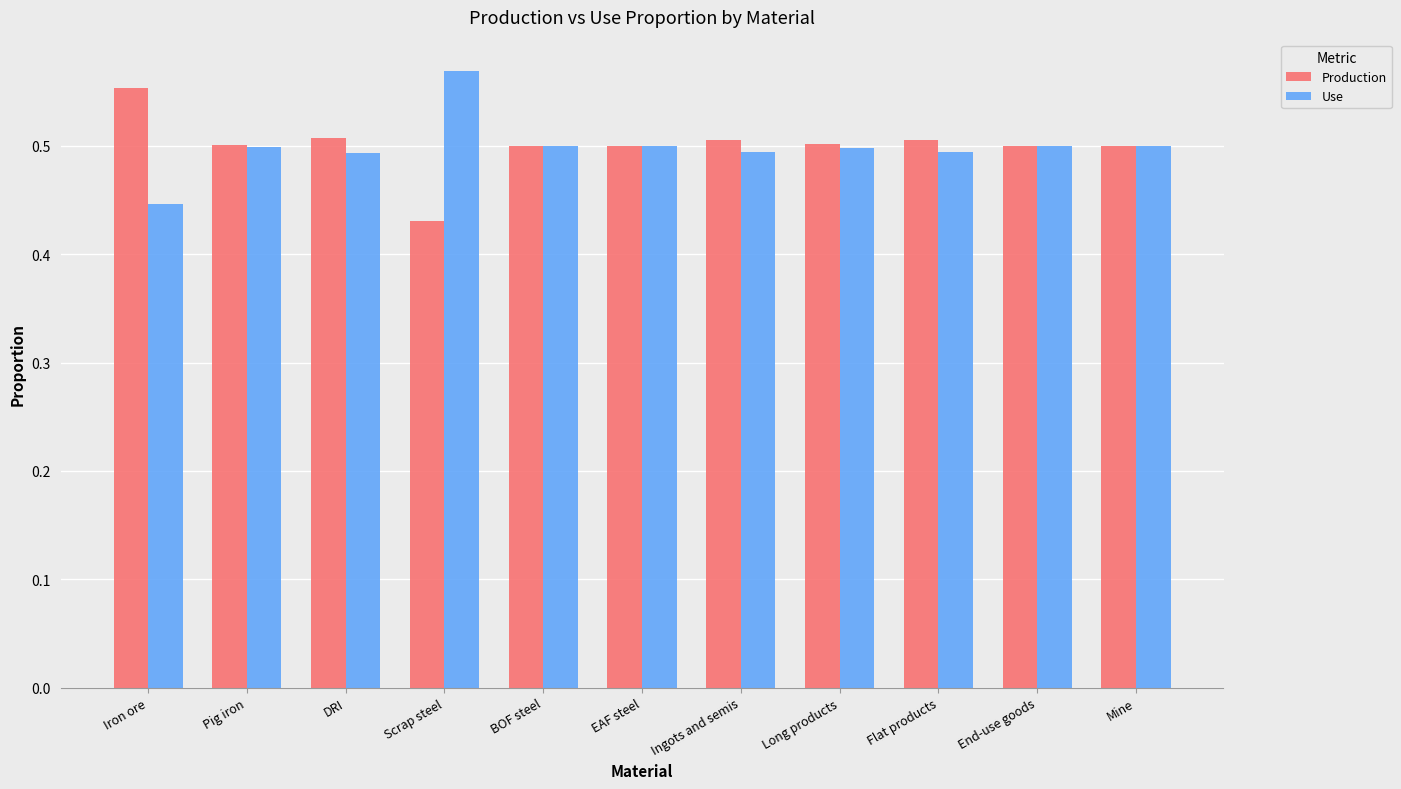

Which category has the highest value in the Use series?

Scrap steel